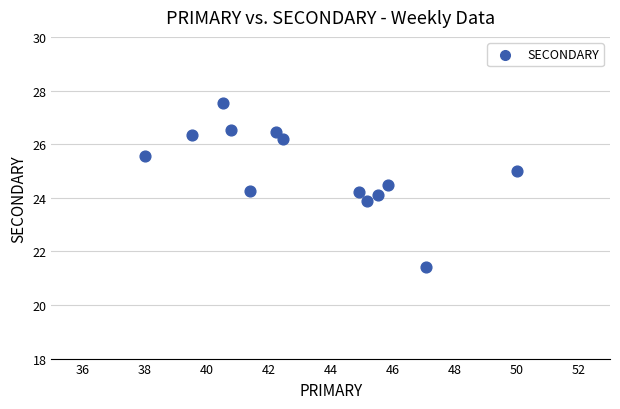

What is the range of Y values (max minus min)?

6.1